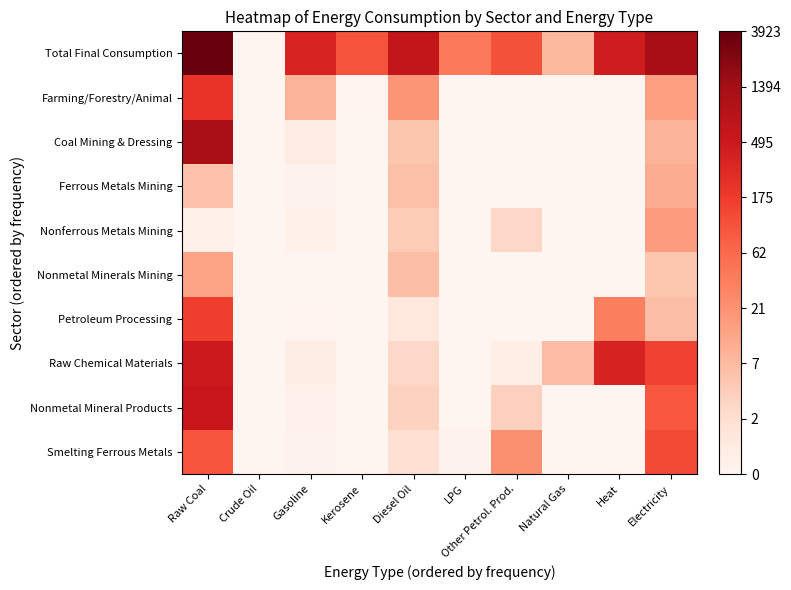

Between Natural Gas and Electricity, which is larger?

Electricity